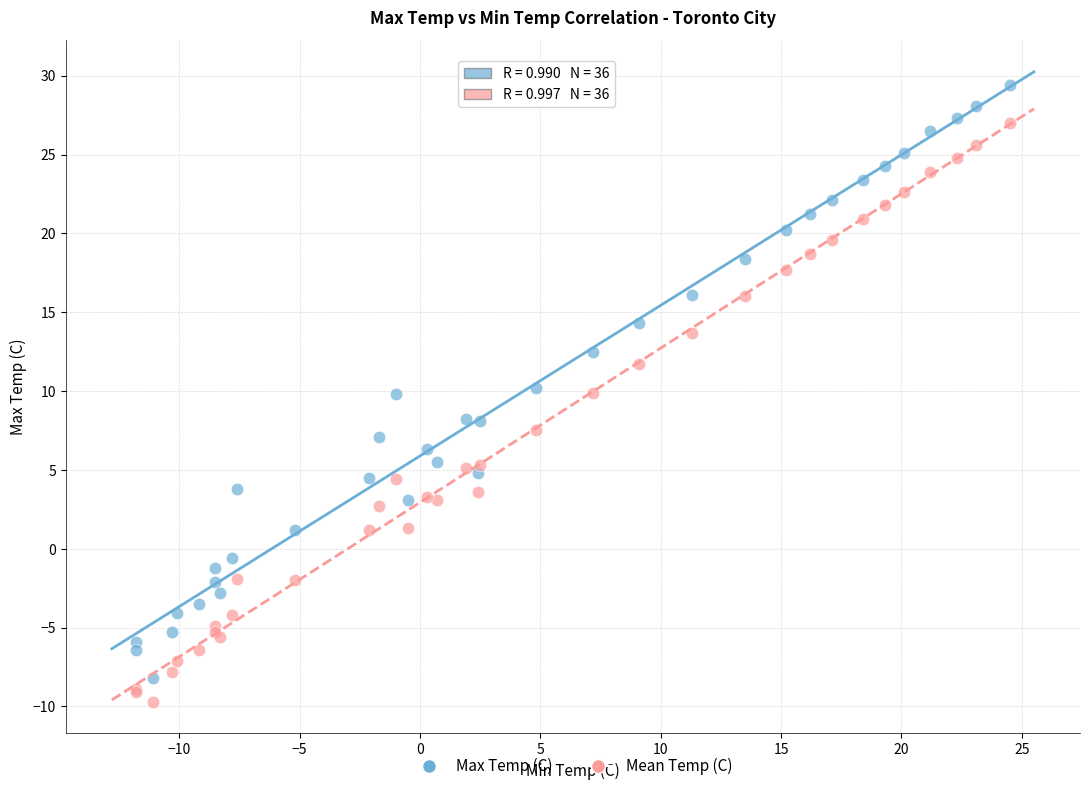

Which series reaches the maximum Y coordinate?

Max Temp (C)